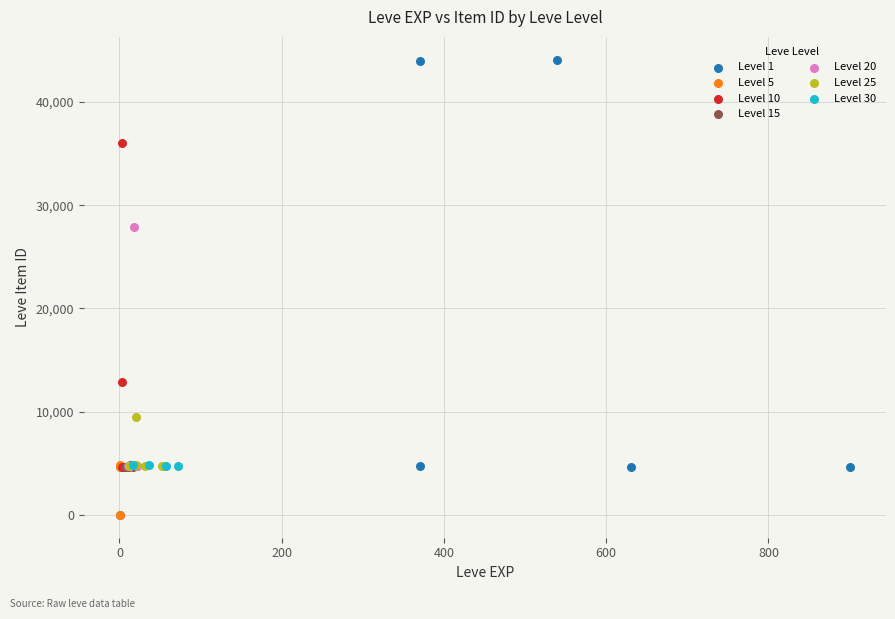

Which series has the largest Y range (max minus min)?

Level 1